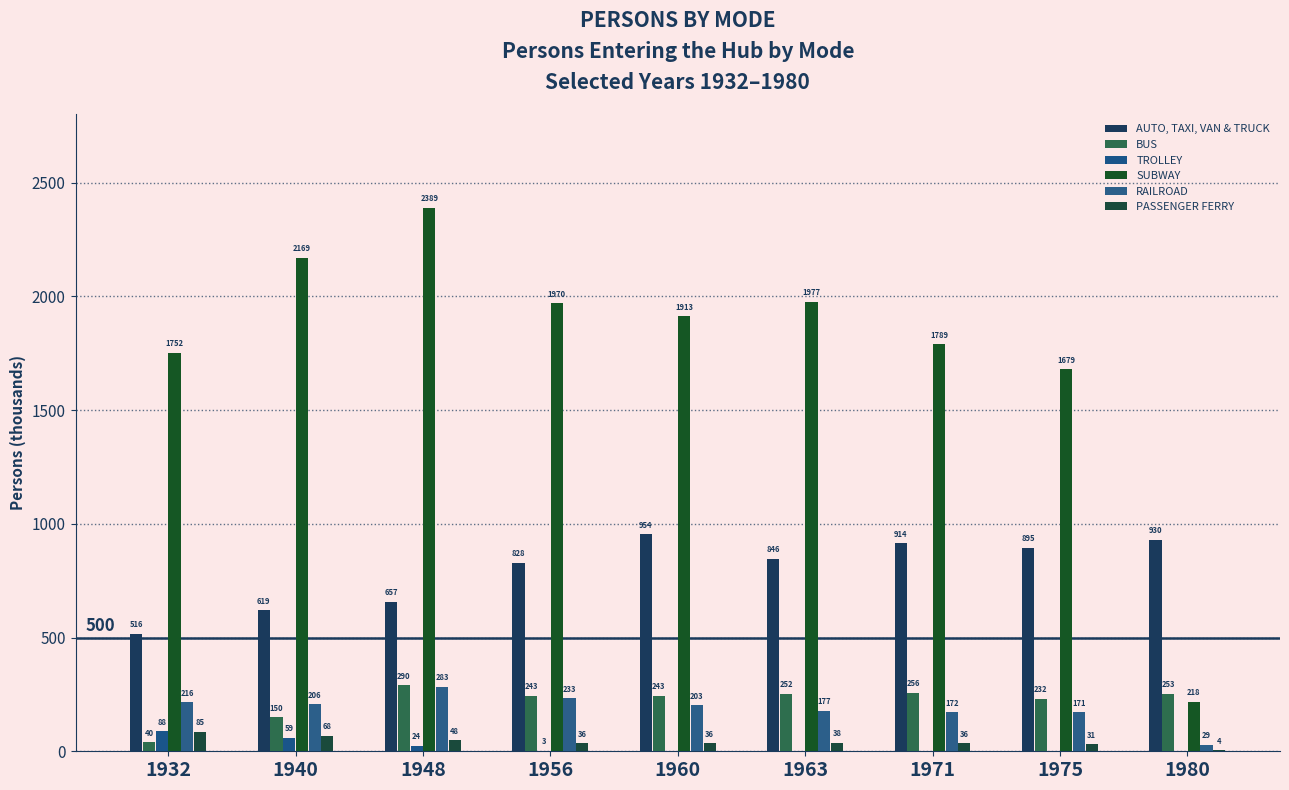

Are the bars grouped side by side (vs. stacked)?

Yes